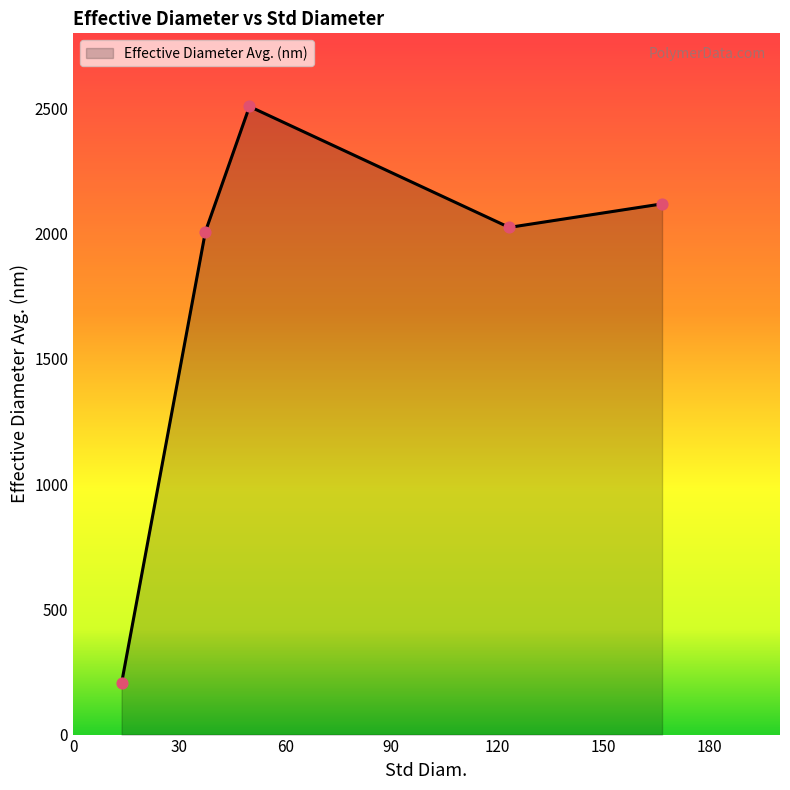

What is the minimum value shown in the chart?

205.1